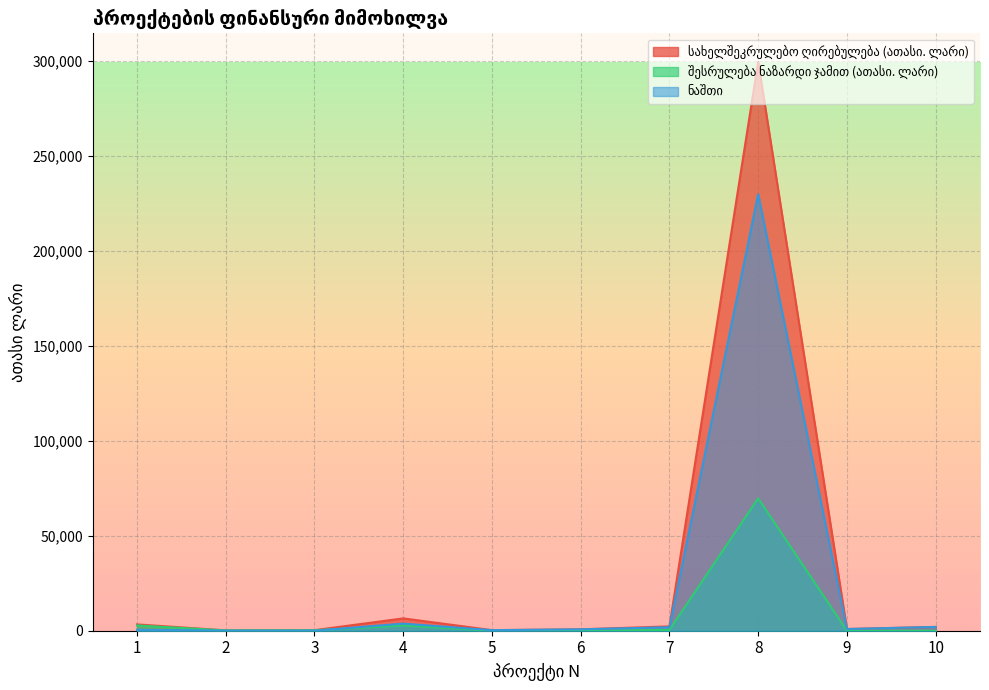

True or false: შესრულება ნაზარდი ჯამით (ათასი. ლარი) has more than 0 interior local peaks.

True